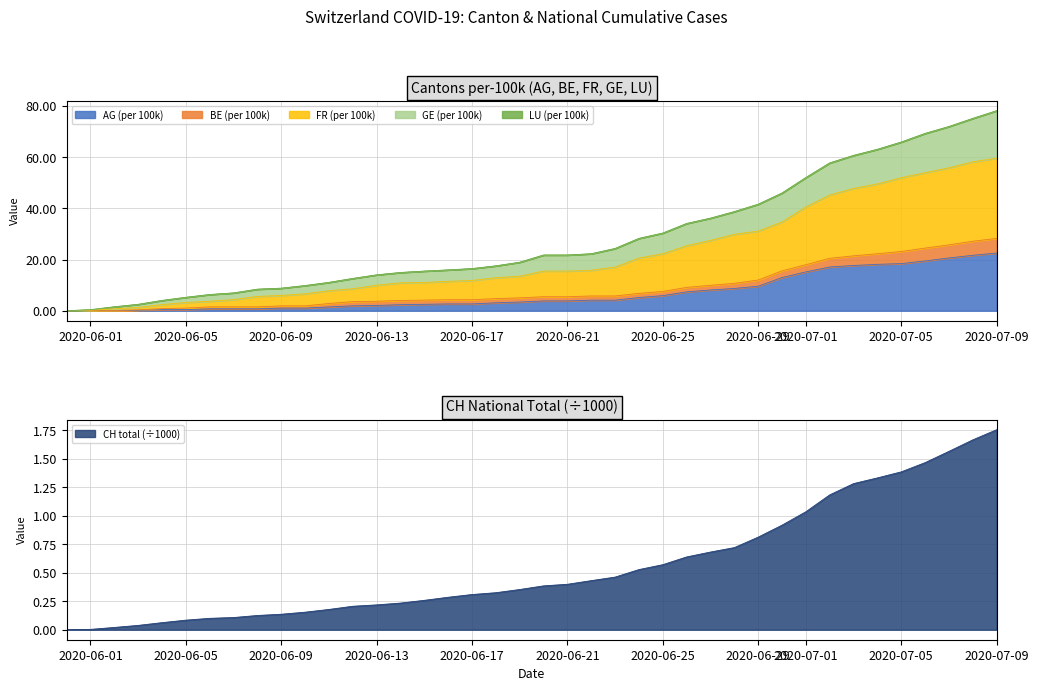

At how many categories does at least one series exceed 74?

2